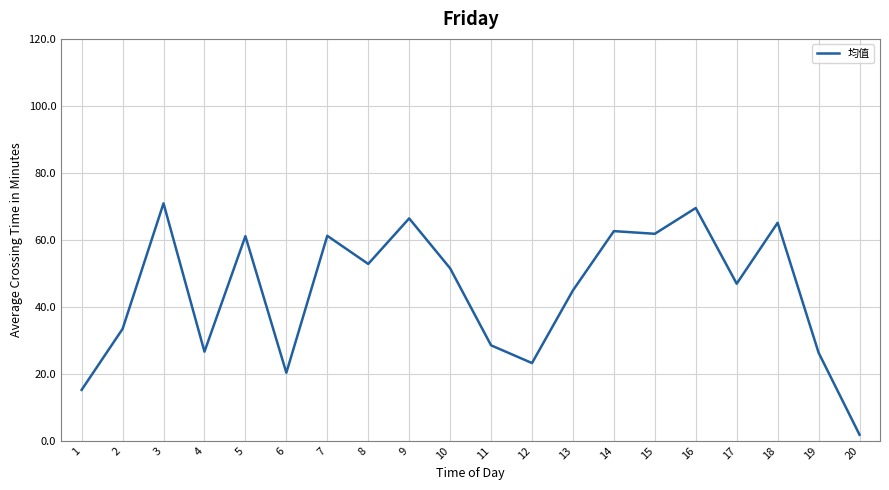

At which category does the chart reach its minimum across all series?

20